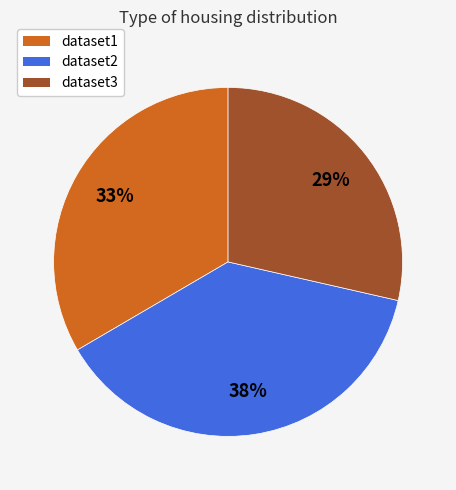

To the nearest percent, what is the difference between the largest and smallest slice percentages?

9%